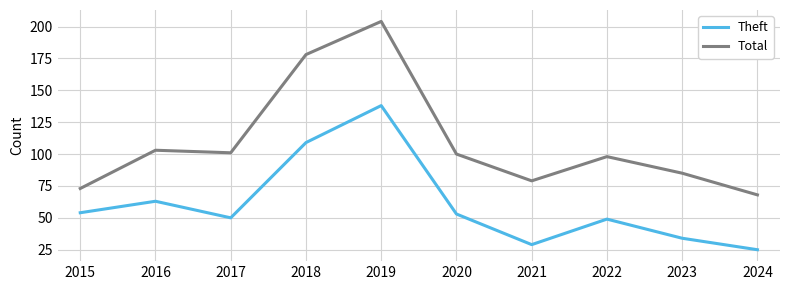

What is the lowest value of the Total series?

68